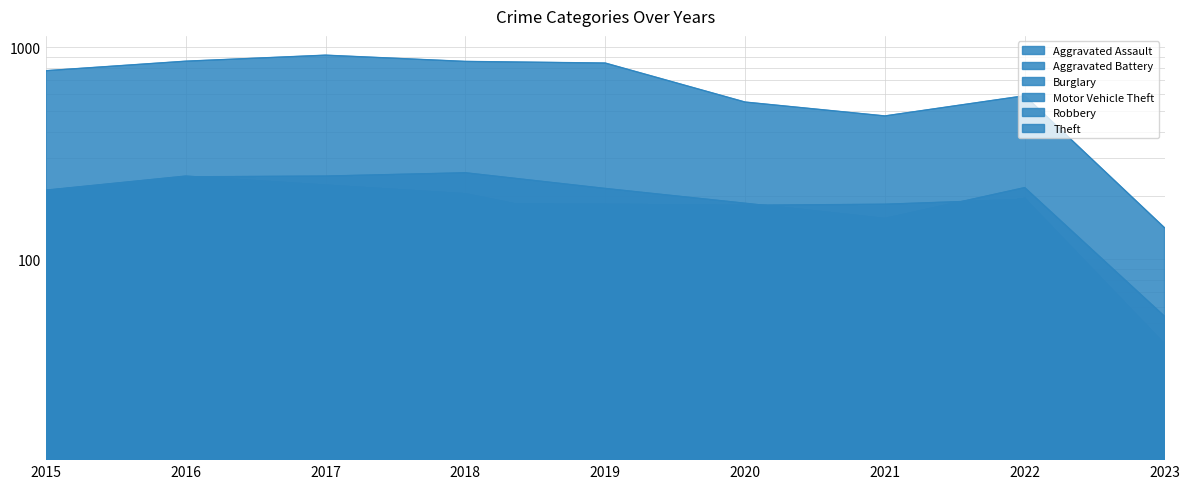

What are all the series names shown in the legend?

Aggravated Assault, Aggravated Battery, Burglary, Motor Vehicle Theft, Robbery, Theft